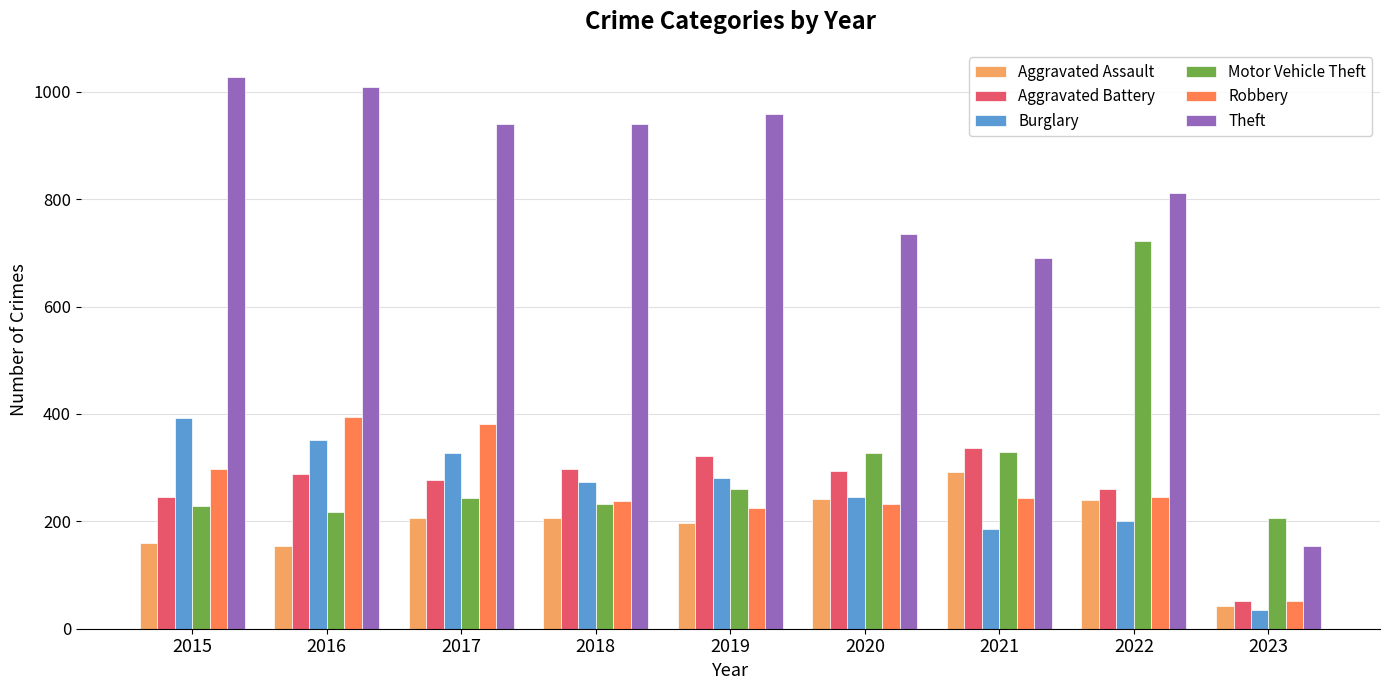

Which series has the largest range (max minus min)?

Theft